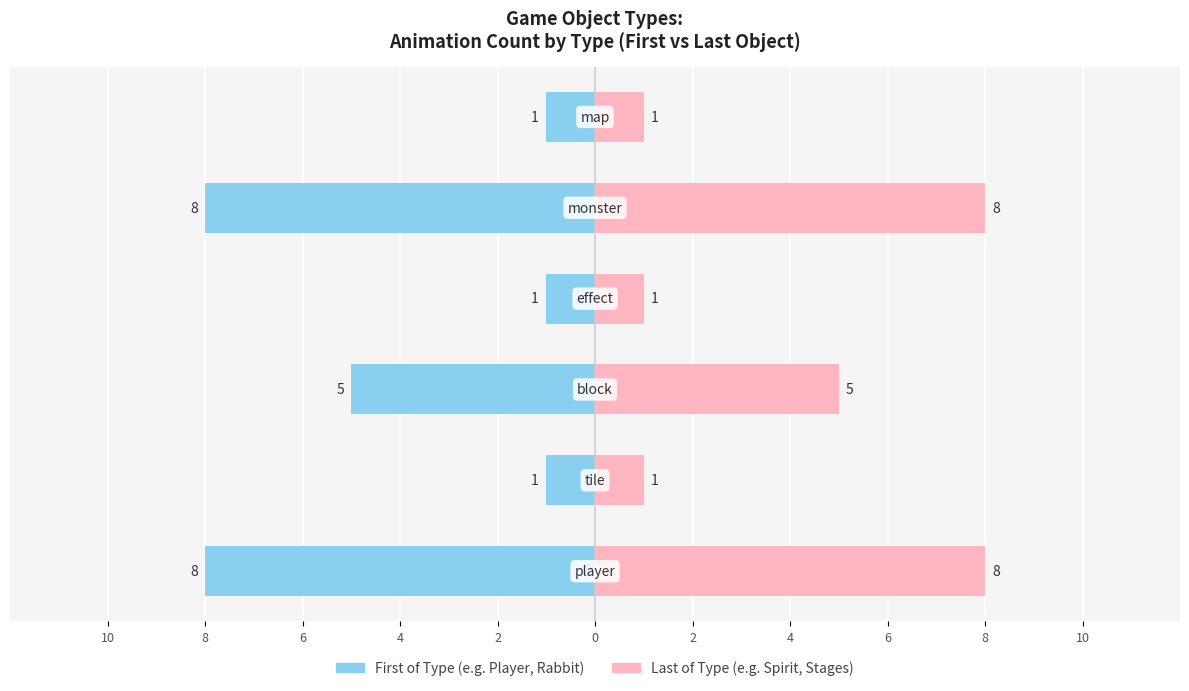

The value of First of Type at 6 is -3. True or false?

False